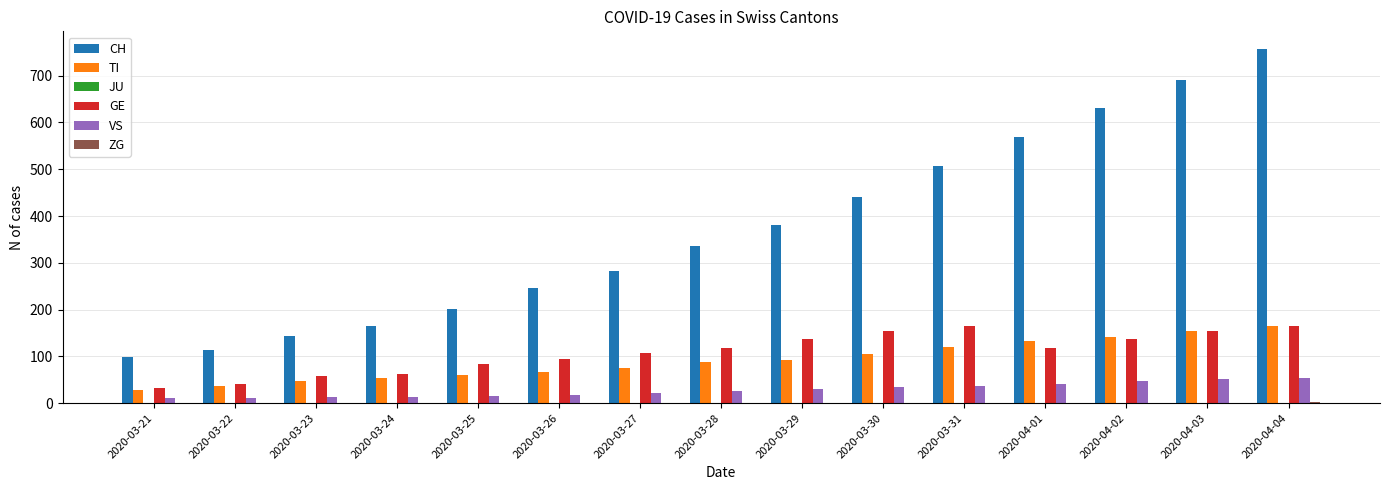

How many categories are shown in the chart?

15